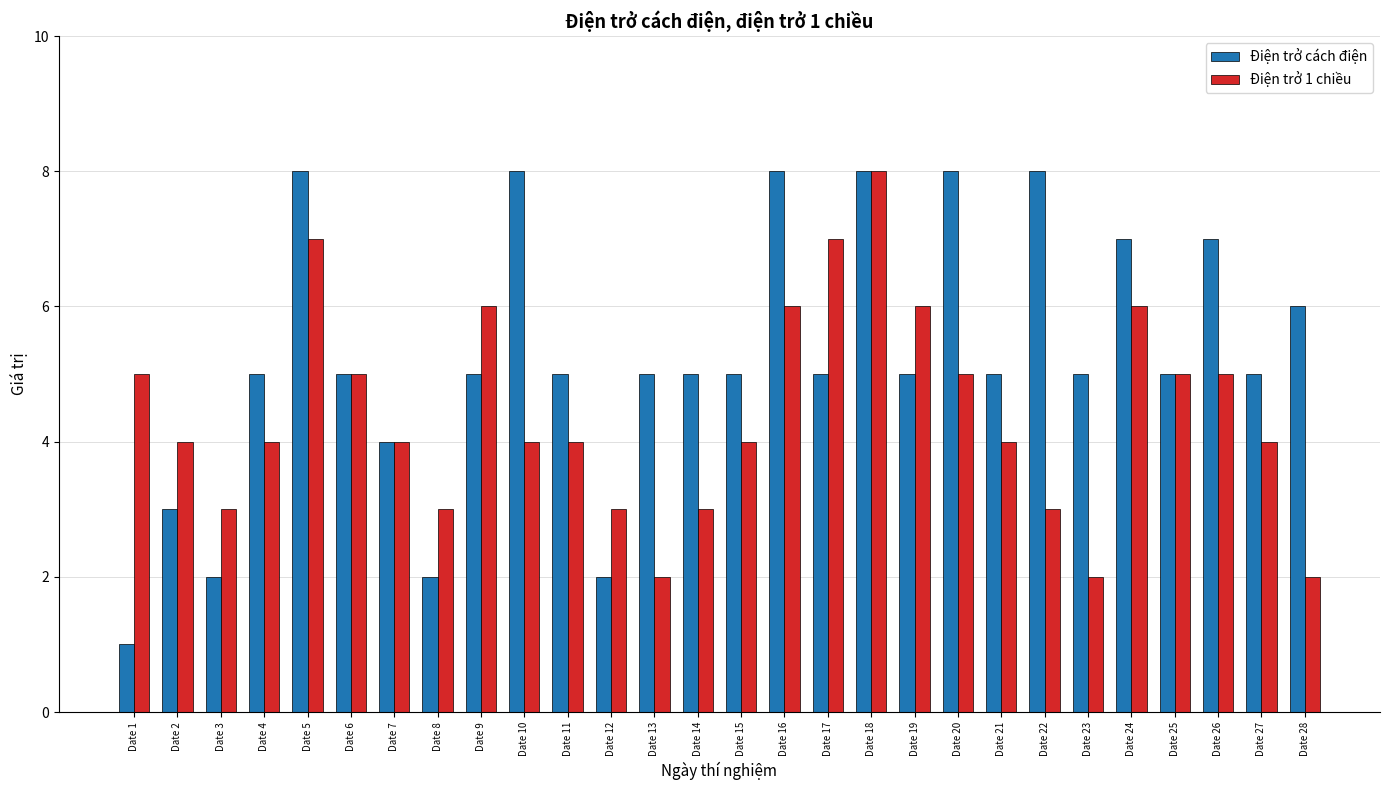

The value of Điện trở cách điện at Date 4 is 5. True or false?

True